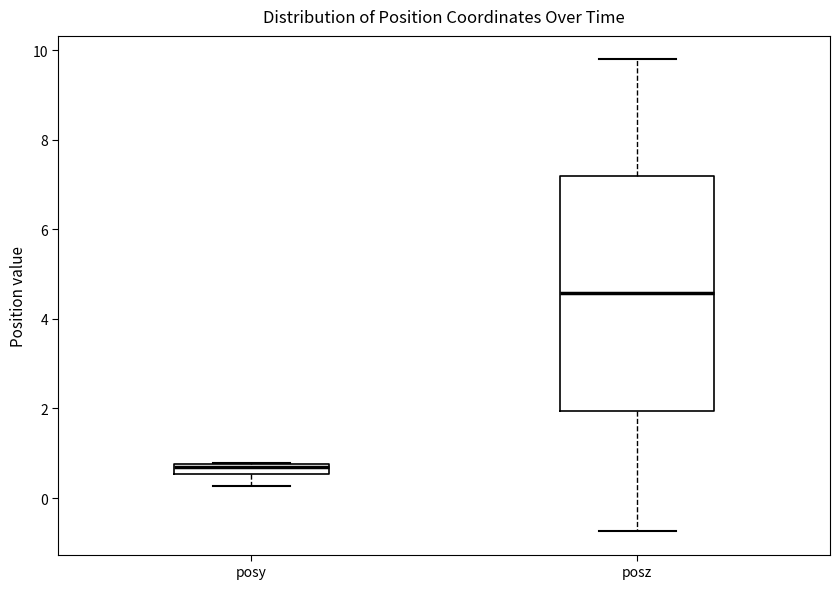

Which box's median line is the lowest?

posy